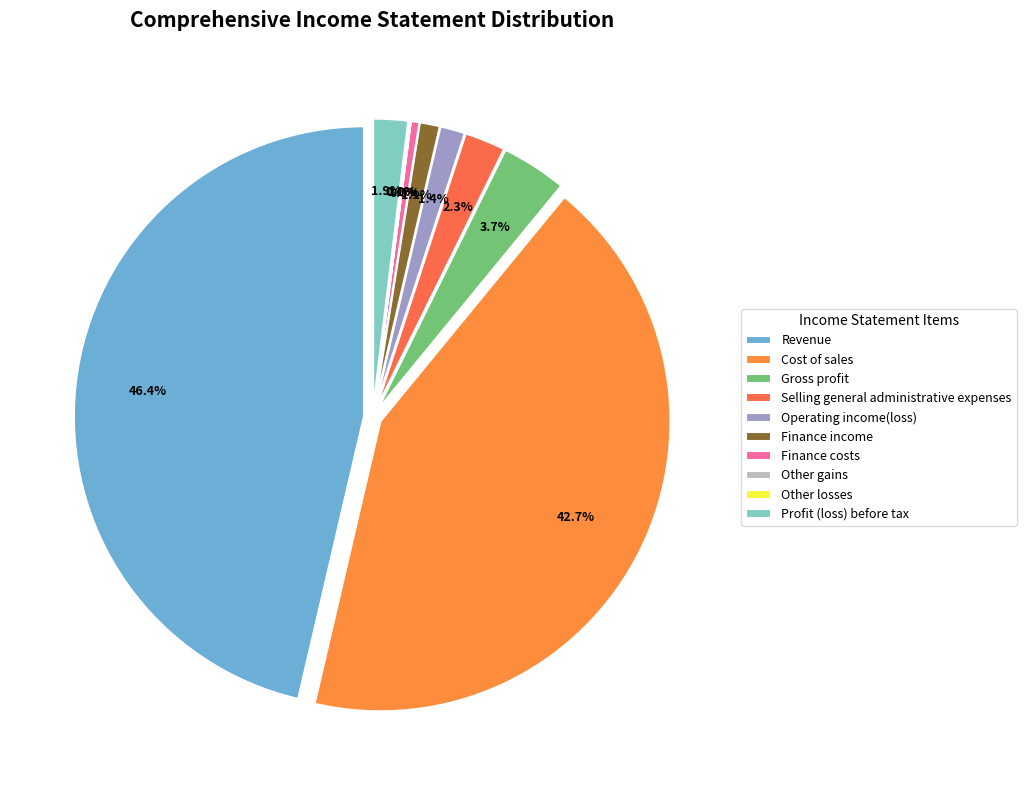

Does Profit (loss) before tax represent more than half of the total?

No